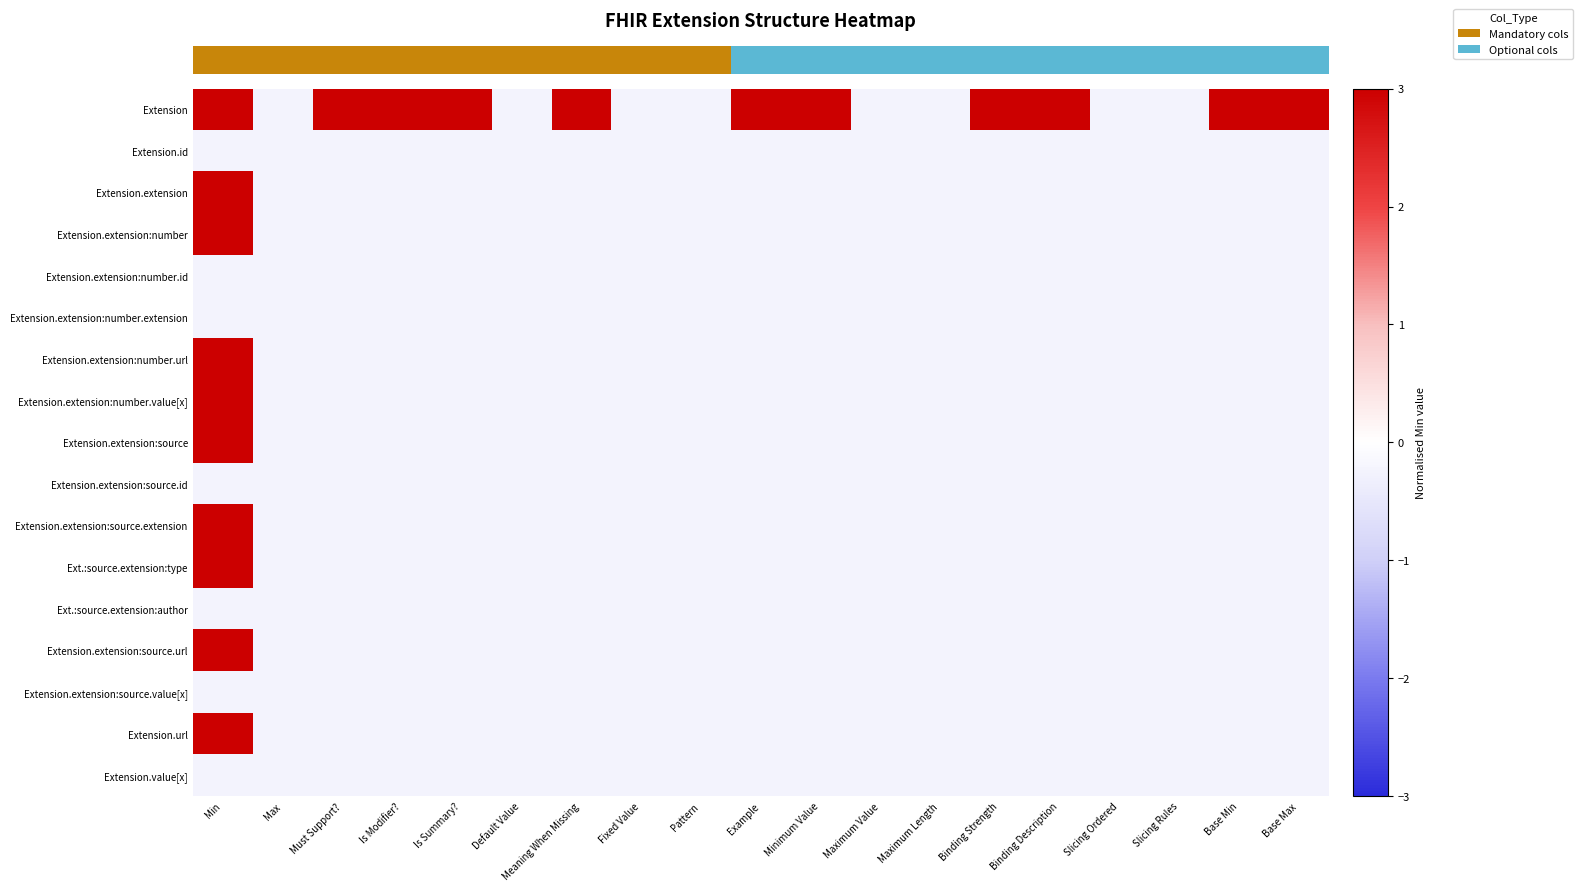

Reading right to left, extract all data points from this chart.

row_0: Base Max=3.4	Base Min=3.4	Slicing Rules=-0.2	Slicing Ordered=-0.2	Binding Description=3.4	Binding Strength=3.4	Maximum Length=-0.2	Maximum Value=-0.2	Minimum Value=3.4	Example=3.4	Pattern=-0.2	Fixed Value=-0.2	Meaning When Missing=3.4	Default Value=-0.2	Is Summary?=3.4	Is Modifier?=3.4	Must Support?=7.0	Max=-0.2	Min=3.4
row_1: Base Max=-0.2	Base Min=-0.2	Slicing Rules=-0.2	Slicing Ordered=-0.2	Binding Description=-0.2	Binding Strength=-0.2	Maximum Length=-0.2	Maximum Value=-0.2	Minimum Value=-0.2	Example=-0.2	Pattern=-0.2	Fixed Value=-0.2	Meaning When Missing=-0.2	Default Value=-0.2	Is Summary?=-0.2	Is Modifier?=-0.2	Must Support?=-0.2	Max=-0.2	Min=-0.2
row_2: Base Max=-0.2	Base Min=-0.2	Slicing Rules=-0.2	Slicing Ordered=-0.2	Binding Description=-0.2	Binding Strength=-0.2	Maximum Length=-0.2	Maximum Value=-0.2	Minimum Value=-0.2	Example=-0.2	Pattern=-0.2	Fixed Value=-0.2	Meaning When Missing=-0.2	Default Value=-0.2	Is Summary?=-0.2	Is Modifier?=-0.2	Must Support?=-0.2	Max=-0.2	Min=7.0
row_3: Base Max=-0.2	Base Min=-0.2	Slicing Rules=-0.2	Slicing Ordered=-0.2	Binding Description=-0.2	Binding Strength=-0.2	Maximum Length=-0.2	Maximum Value=-0.2	Minimum Value=-0.2	Example=-0.2	Pattern=-0.2	Fixed Value=-0.2	Meaning When Missing=-0.2	Default Value=-0.2	Is Summary?=-0.2	Is Modifier?=-0.2	Must Support?=-0.2	Max=-0.2	Min=3.4
row_4: Base Max=-0.2	Base Min=-0.2	Slicing Rules=-0.2	Slicing Ordered=-0.2	Binding Description=-0.2	Binding Strength=-0.2	Maximum Length=-0.2	Maximum Value=-0.2	Minimum Value=-0.2	Example=-0.2	Pattern=-0.2	Fixed Value=-0.2	Meaning When Missing=-0.2	Default Value=-0.2	Is Summary?=-0.2	Is Modifier?=-0.2	Must Support?=-0.2	Max=-0.2	Min=-0.2
row_5: Base Max=-0.2	Base Min=-0.2	Slicing Rules=-0.2	Slicing Ordered=-0.2	Binding Description=-0.2	Binding Strength=-0.2	Maximum Length=-0.2	Maximum Value=-0.2	Minimum Value=-0.2	Example=-0.2	Pattern=-0.2	Fixed Value=-0.2	Meaning When Missing=-0.2	Default Value=-0.2	Is Summary?=-0.2	Is Modifier?=-0.2	Must Support?=-0.2	Max=-0.2	Min=-0.2
row_6: Base Max=-0.2	Base Min=-0.2	Slicing Rules=-0.2	Slicing Ordered=-0.2	Binding Description=-0.2	Binding Strength=-0.2	Maximum Length=-0.2	Maximum Value=-0.2	Minimum Value=-0.2	Example=-0.2	Pattern=-0.2	Fixed Value=-0.2	Meaning When Missing=-0.2	Default Value=-0.2	Is Summary?=-0.2	Is Modifier?=-0.2	Must Support?=-0.2	Max=-0.2	Min=3.4
row_7: Base Max=-0.2	Base Min=-0.2	Slicing Rules=-0.2	Slicing Ordered=-0.2	Binding Description=-0.2	Binding Strength=-0.2	Maximum Length=-0.2	Maximum Value=-0.2	Minimum Value=-0.2	Example=-0.2	Pattern=-0.2	Fixed Value=-0.2	Meaning When Missing=-0.2	Default Value=-0.2	Is Summary?=-0.2	Is Modifier?=-0.2	Must Support?=-0.2	Max=-0.2	Min=3.4
row_8: Base Max=-0.2	Base Min=-0.2	Slicing Rules=-0.2	Slicing Ordered=-0.2	Binding Description=-0.2	Binding Strength=-0.2	Maximum Length=-0.2	Maximum Value=-0.2	Minimum Value=-0.2	Example=-0.2	Pattern=-0.2	Fixed Value=-0.2	Meaning When Missing=-0.2	Default Value=-0.2	Is Summary?=-0.2	Is Modifier?=-0.2	Must Support?=-0.2	Max=-0.2	Min=3.4
row_9: Base Max=-0.2	Base Min=-0.2	Slicing Rules=-0.2	Slicing Ordered=-0.2	Binding Description=-0.2	Binding Strength=-0.2	Maximum Length=-0.2	Maximum Value=-0.2	Minimum Value=-0.2	Example=-0.2	Pattern=-0.2	Fixed Value=-0.2	Meaning When Missing=-0.2	Default Value=-0.2	Is Summary?=-0.2	Is Modifier?=-0.2	Must Support?=-0.2	Max=-0.2	Min=-0.2
row_10: Base Max=-0.2	Base Min=-0.2	Slicing Rules=-0.2	Slicing Ordered=-0.2	Binding Description=-0.2	Binding Strength=-0.2	Maximum Length=-0.2	Maximum Value=-0.2	Minimum Value=-0.2	Example=-0.2	Pattern=-0.2	Fixed Value=-0.2	Meaning When Missing=-0.2	Default Value=-0.2	Is Summary?=-0.2	Is Modifier?=-0.2	Must Support?=-0.2	Max=-0.2	Min=3.4
row_11: Base Max=-0.2	Base Min=-0.2	Slicing Rules=-0.2	Slicing Ordered=-0.2	Binding Description=-0.2	Binding Strength=-0.2	Maximum Length=-0.2	Maximum Value=-0.2	Minimum Value=-0.2	Example=-0.2	Pattern=-0.2	Fixed Value=-0.2	Meaning When Missing=-0.2	Default Value=-0.2	Is Summary?=-0.2	Is Modifier?=-0.2	Must Support?=-0.2	Max=-0.2	Min=3.4
row_12: Base Max=-0.2	Base Min=-0.2	Slicing Rules=-0.2	Slicing Ordered=-0.2	Binding Description=-0.2	Binding Strength=-0.2	Maximum Length=-0.2	Maximum Value=-0.2	Minimum Value=-0.2	Example=-0.2	Pattern=-0.2	Fixed Value=-0.2	Meaning When Missing=-0.2	Default Value=-0.2	Is Summary?=-0.2	Is Modifier?=-0.2	Must Support?=-0.2	Max=-0.2	Min=-0.2
row_13: Base Max=-0.2	Base Min=-0.2	Slicing Rules=-0.2	Slicing Ordered=-0.2	Binding Description=-0.2	Binding Strength=-0.2	Maximum Length=-0.2	Maximum Value=-0.2	Minimum Value=-0.2	Example=-0.2	Pattern=-0.2	Fixed Value=-0.2	Meaning When Missing=-0.2	Default Value=-0.2	Is Summary?=-0.2	Is Modifier?=-0.2	Must Support?=-0.2	Max=-0.2	Min=3.4
row_14: Base Max=-0.2	Base Min=-0.2	Slicing Rules=-0.2	Slicing Ordered=-0.2	Binding Description=-0.2	Binding Strength=-0.2	Maximum Length=-0.2	Maximum Value=-0.2	Minimum Value=-0.2	Example=-0.2	Pattern=-0.2	Fixed Value=-0.2	Meaning When Missing=-0.2	Default Value=-0.2	Is Summary?=-0.2	Is Modifier?=-0.2	Must Support?=-0.2	Max=-0.2	Min=-0.2
row_15: Base Max=-0.2	Base Min=-0.2	Slicing Rules=-0.2	Slicing Ordered=-0.2	Binding Description=-0.2	Binding Strength=-0.2	Maximum Length=-0.2	Maximum Value=-0.2	Minimum Value=-0.2	Example=-0.2	Pattern=-0.2	Fixed Value=-0.2	Meaning When Missing=-0.2	Default Value=-0.2	Is Summary?=-0.2	Is Modifier?=-0.2	Must Support?=-0.2	Max=-0.2	Min=3.4
row_16: Base Max=-0.2	Base Min=-0.2	Slicing Rules=-0.2	Slicing Ordered=-0.2	Binding Description=-0.2	Binding Strength=-0.2	Maximum Length=-0.2	Maximum Value=-0.2	Minimum Value=-0.2	Example=-0.2	Pattern=-0.2	Fixed Value=-0.2	Meaning When Missing=-0.2	Default Value=-0.2	Is Summary?=-0.2	Is Modifier?=-0.2	Must Support?=-0.2	Max=-0.2	Min=-0.2